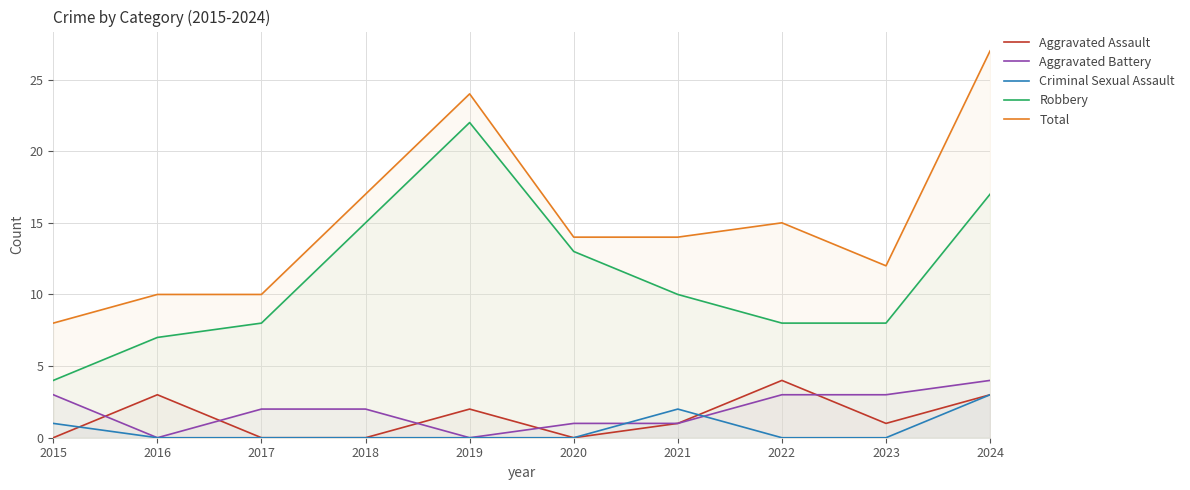

Count the Aggravated Assault values in the range 0 to 3.

9